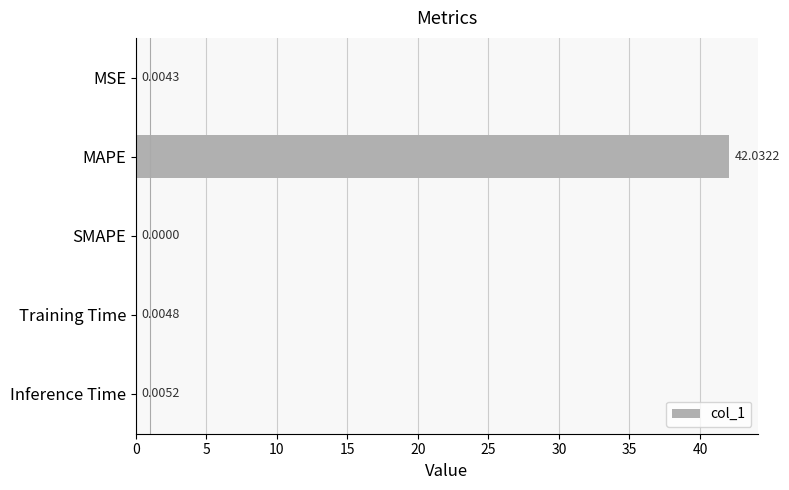

What is the sum of the values at MAPE and SMAPE?

42.0